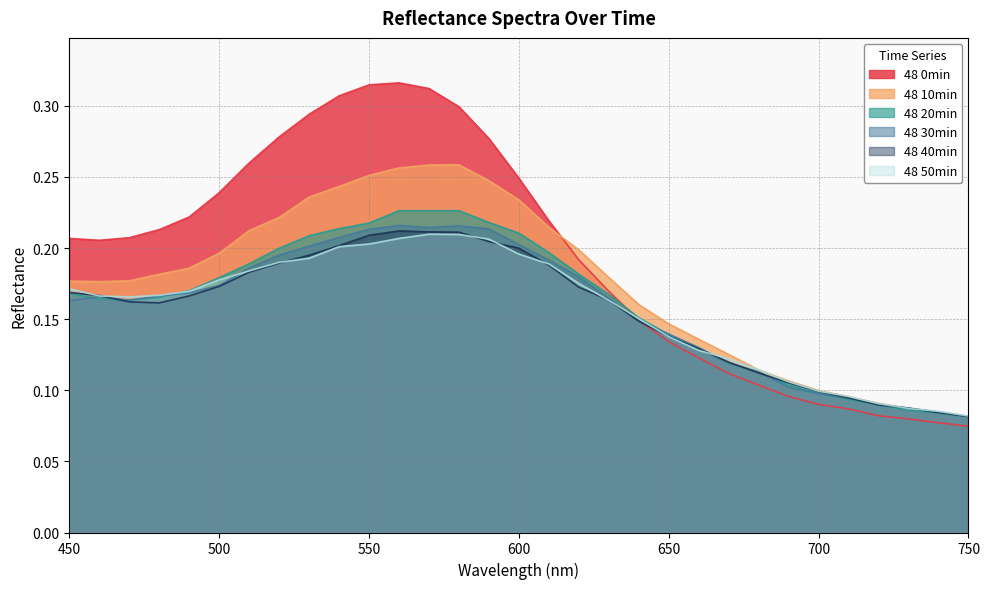

Reading left to right, transcribe all the data shown in this chart.

48 0min: 0.2	0.2	0.2	0.2	0.2	0.2	0.3	0.3	0.3	0.3	0.3	0.3	0.3	0.3	0.3	0.2	0.2	0.2	0.2	0.1	0.1	0.1	0.1	0.1	0.1	0.1	0.1	0.1	0.1	0.1	0.1
48 10min: 0.2	0.2	0.2	0.2	0.2	0.2	0.2	0.2	0.2	0.2	0.3	0.3	0.3	0.3	0.2	0.2	0.2	0.2	0.2	0.2	0.1	0.1	0.1	0.1	0.1	0.1	0.1	0.1	0.1	0.1	0.1
48 20min: 0.2	0.2	0.2	0.2	0.2	0.2	0.2	0.2	0.2	0.2	0.2	0.2	0.2	0.2	0.2	0.2	0.2	0.2	0.2	0.2	0.1	0.1	0.1	0.1	0.1	0.1	0.1	0.1	0.1	0.1	0.1
48 30min: 0.2	0.2	0.2	0.2	0.2	0.2	0.2	0.2	0.2	0.2	0.2	0.2	0.2	0.2	0.2	0.2	0.2	0.2	0.2	0.1	0.1	0.1	0.1	0.1	0.1	0.1	0.1	0.1	0.1	0.1	0.1
48 40min: 0.2	0.2	0.2	0.2	0.2	0.2	0.2	0.2	0.2	0.2	0.2	0.2	0.2	0.2	0.2	0.2	0.2	0.2	0.2	0.1	0.1	0.1	0.1	0.1	0.1	0.1	0.1	0.1	0.1	0.1	0.1
48 50min: 0.2	0.2	0.2	0.2	0.2	0.2	0.2	0.2	0.2	0.2	0.2	0.2	0.2	0.2	0.2	0.2	0.2	0.2	0.2	0.2	0.1	0.1	0.1	0.1	0.1	0.1	0.1	0.1	0.1	0.1	0.1